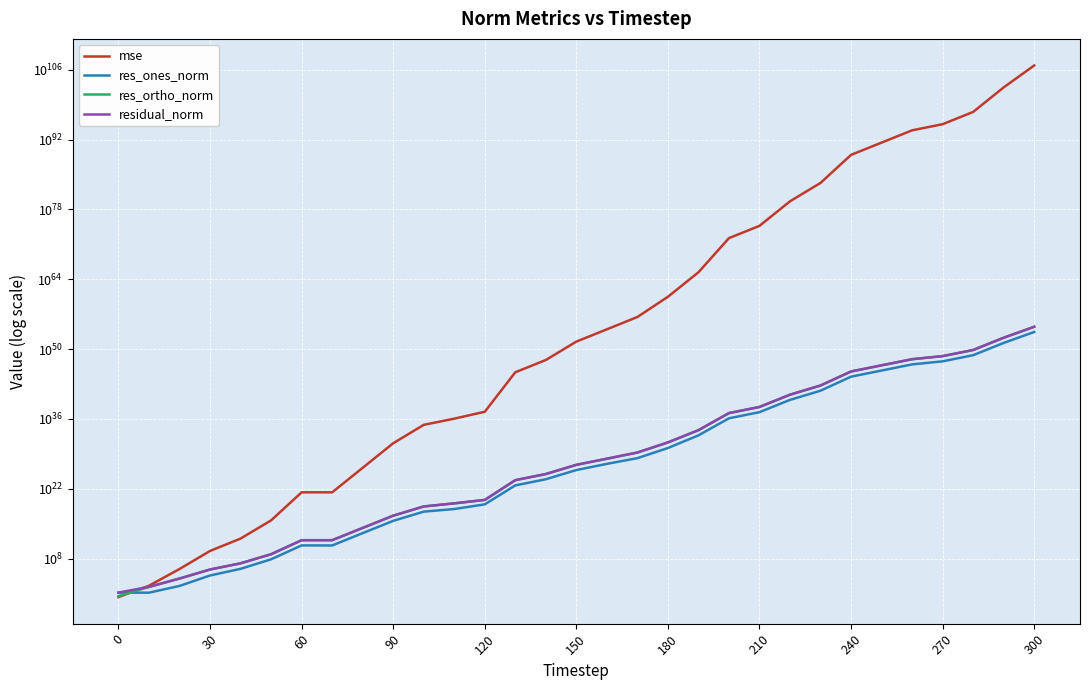

Rank the series at 120 from lowest to highest value.

res_ones_norm, res_ortho_norm, residual_norm, mse